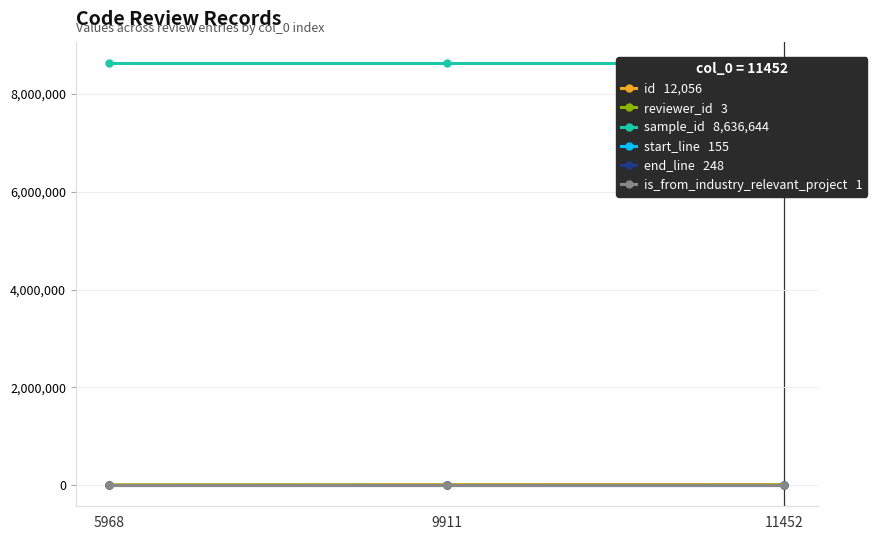

Reading left to right, extract all data points from this chart.

id: 6543	10513	12056
reviewer_id: 5	28	3
sample_id: 8636644	8636644	8636644
start_line: 155	155	155
end_line: 248	248	248
is_from_industry_relevant_project: 1	1	1